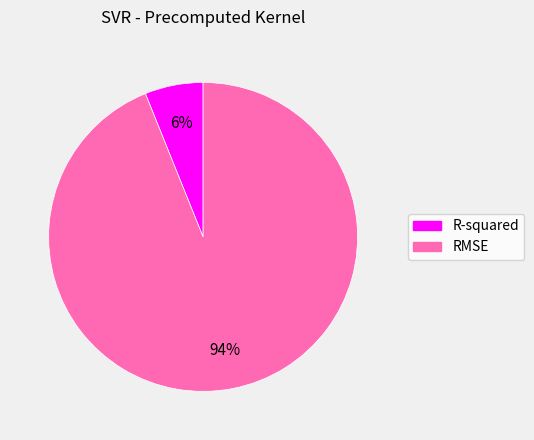

What percentage is the RMSE slice, to the nearest percent?

94%